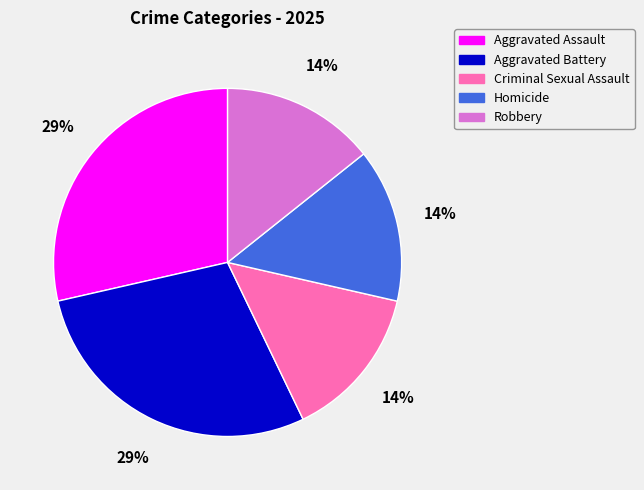

How many slices are in this pie chart?

5